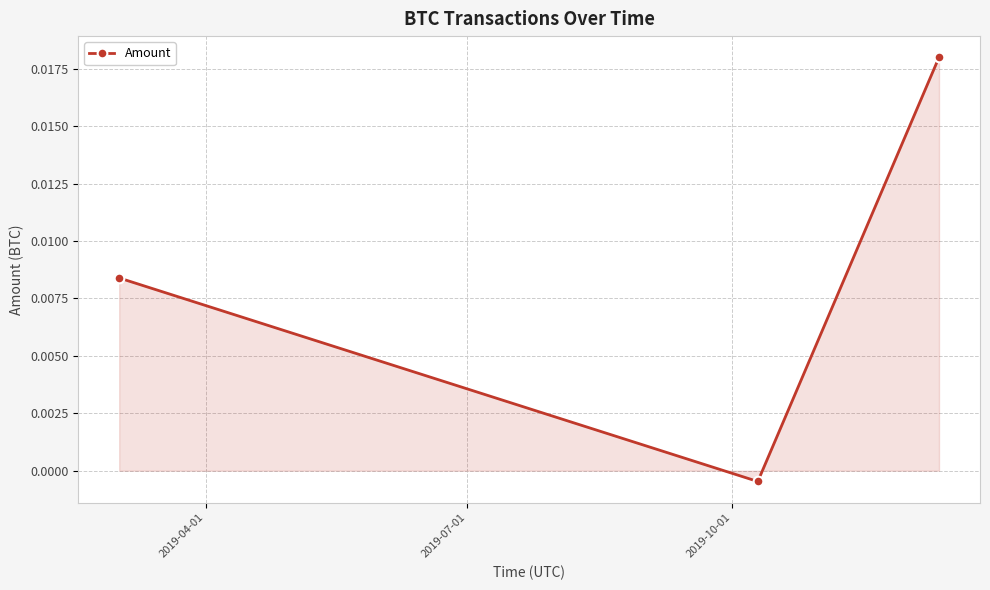

How many values are above zero?

2